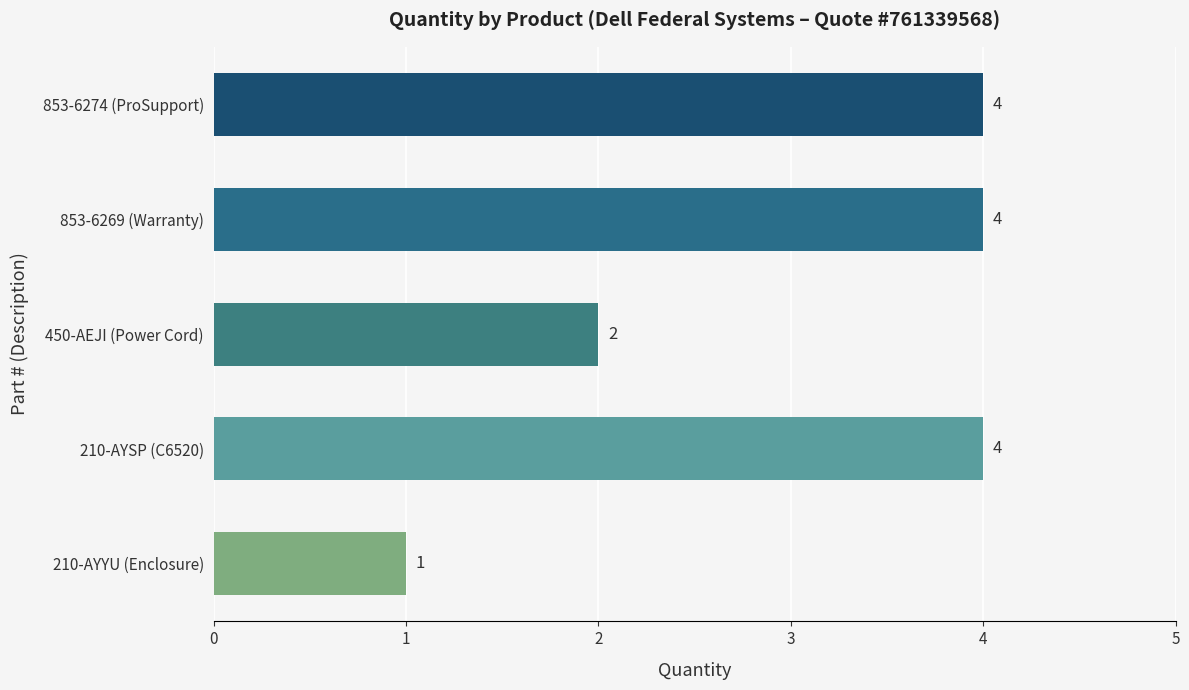

What is the ratio of the value at 853-6274 (ProSupport) to the value at 210-AYSP (C6520)?

1.0